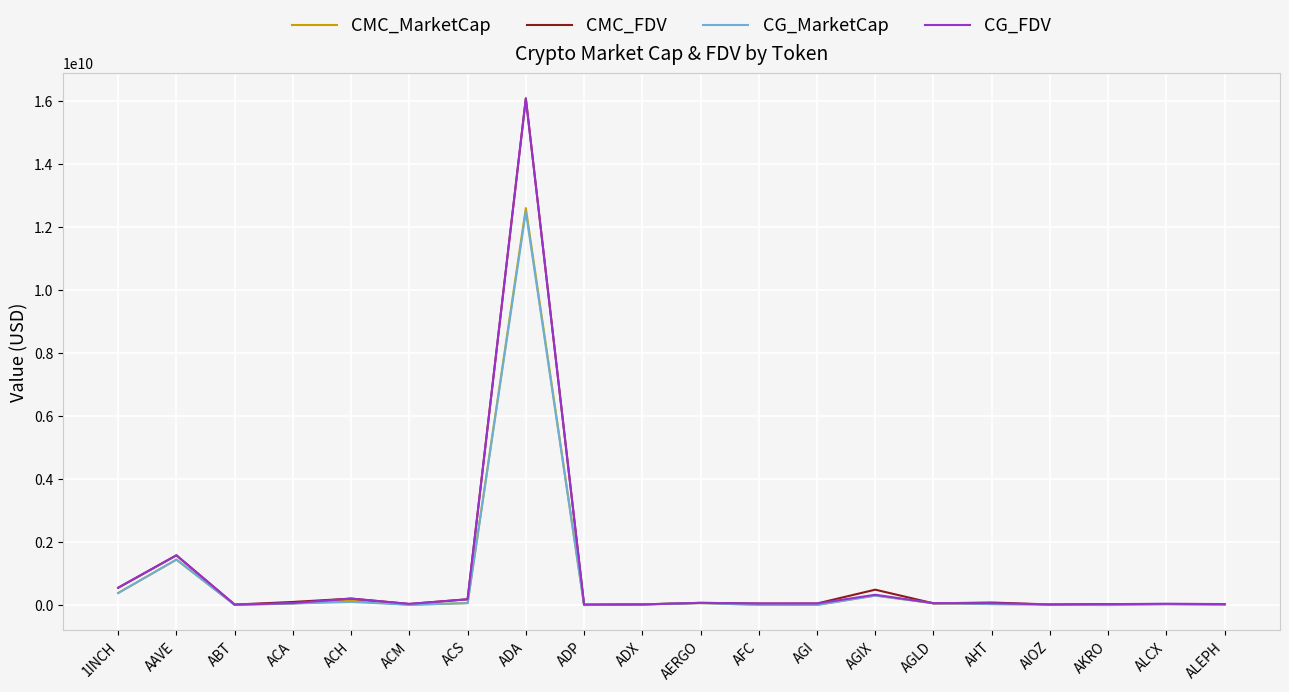

Is this an area chart (filled region under the line)?

No